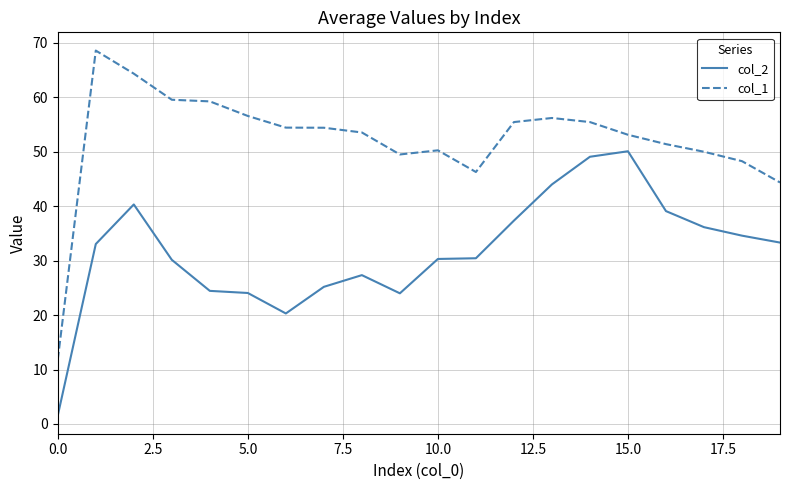

What is the difference between the second highest and second lowest values in the col_2 series?

28.8